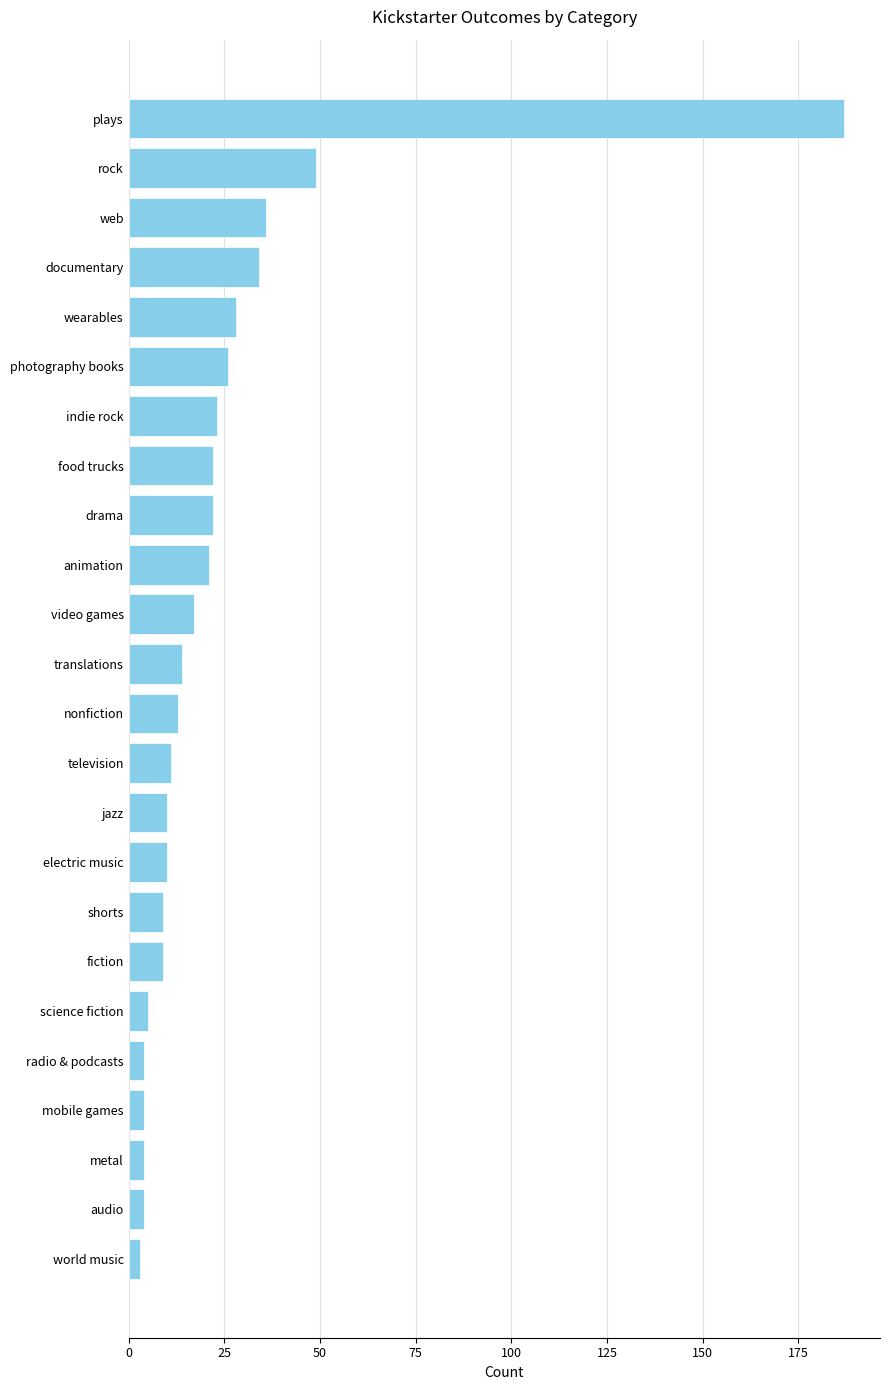

Is it true that the value at radio & podcasts is 4?

True